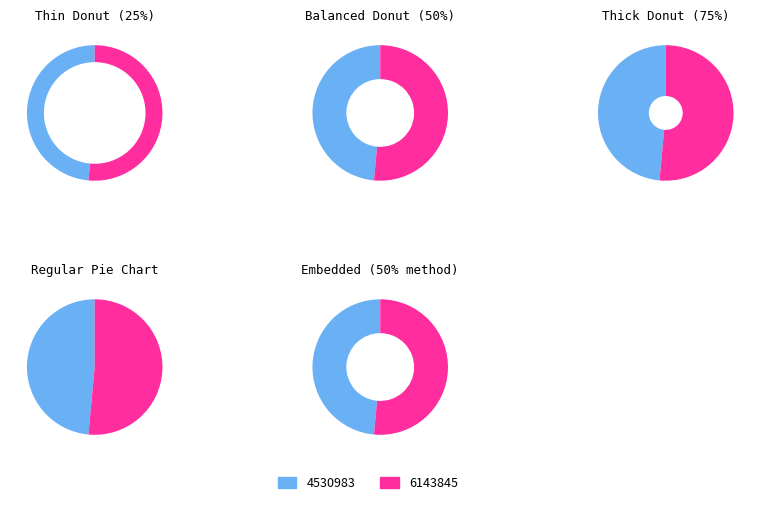

Rank the categories by value from lowest to highest.

4530983, 6143845